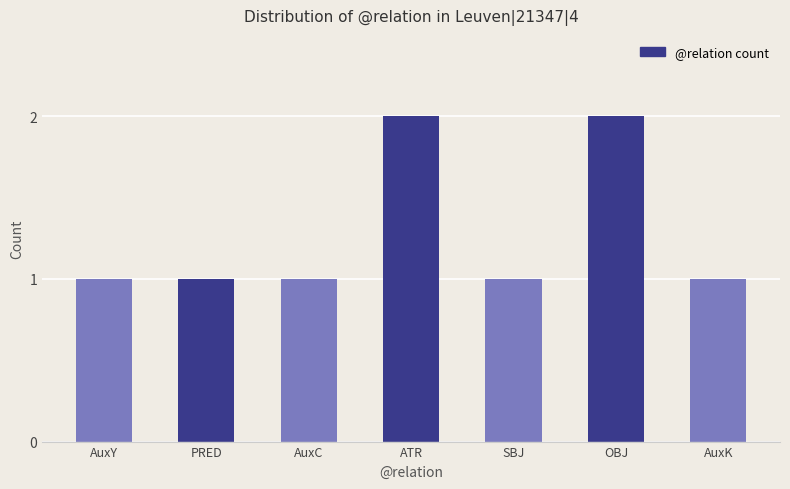

Reading left to right, transcribe all the data shown in this chart.

AuxY=1	PRED=1	AuxC=1	ATR=2	SBJ=1	OBJ=2	AuxK=1